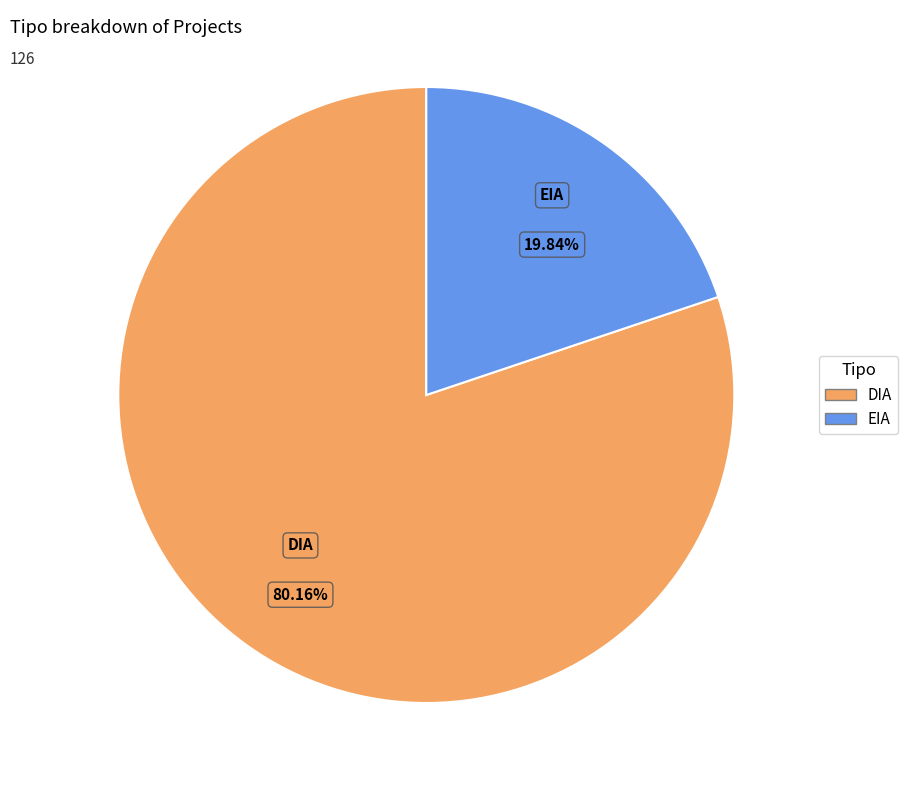

How many slices are in this pie chart?

2